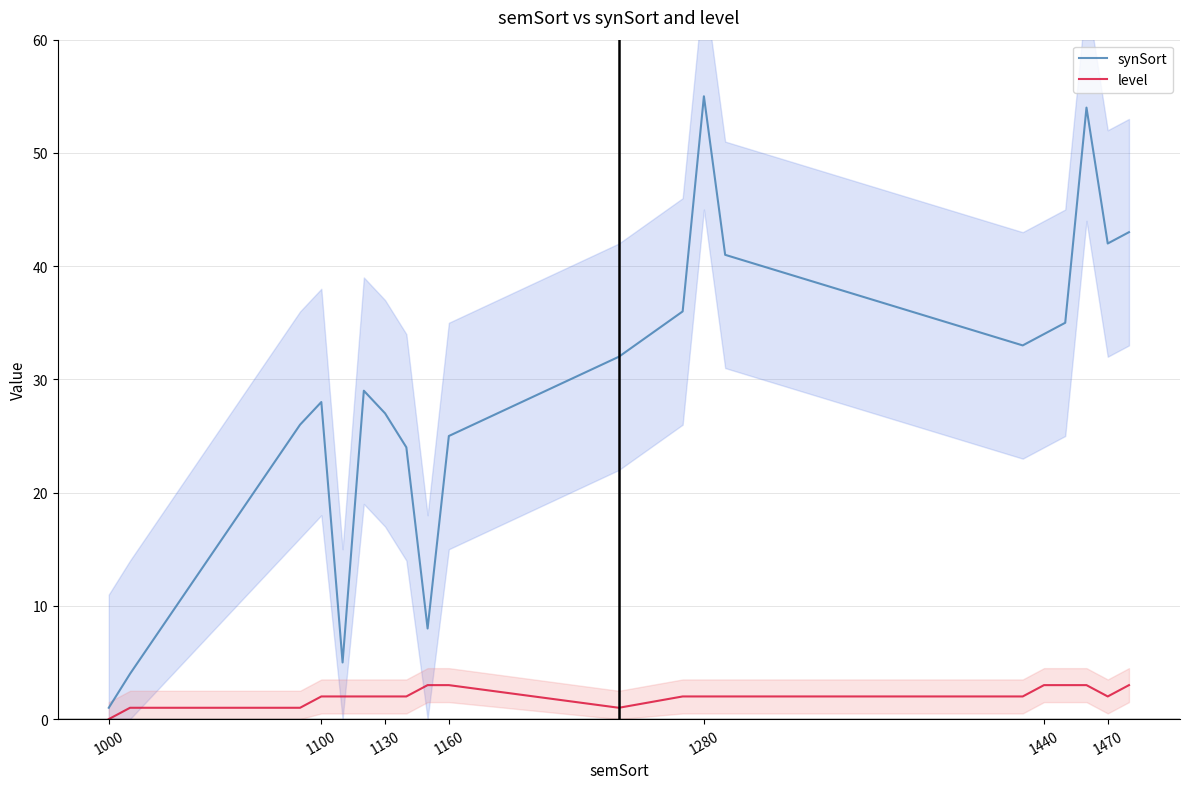

True or false: synSort and level cross at least once.

False